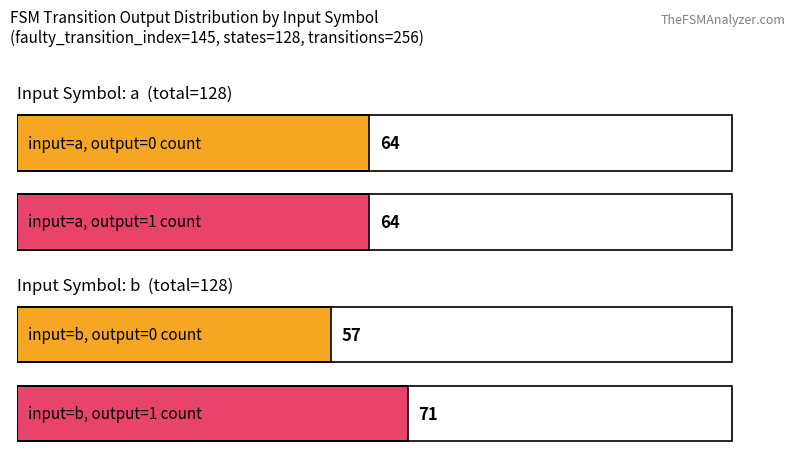

What is the minimum value shown in the chart?

57